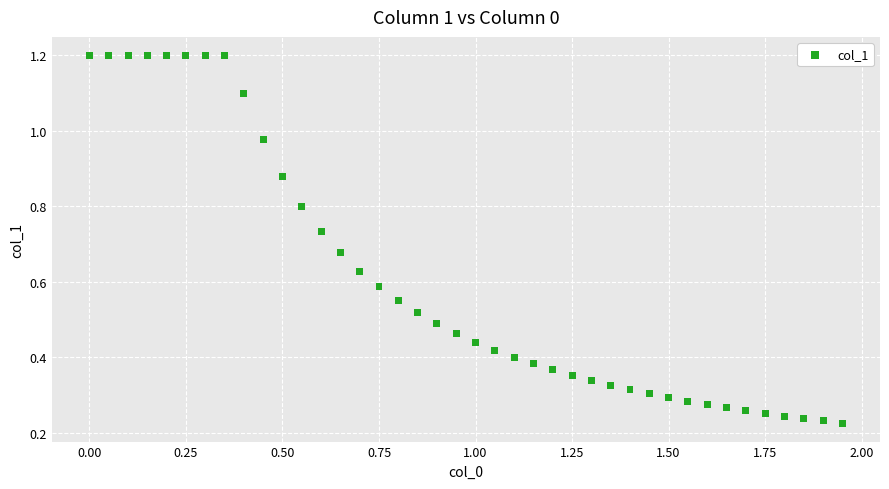

What is the range of X values (max minus min)?

1.9